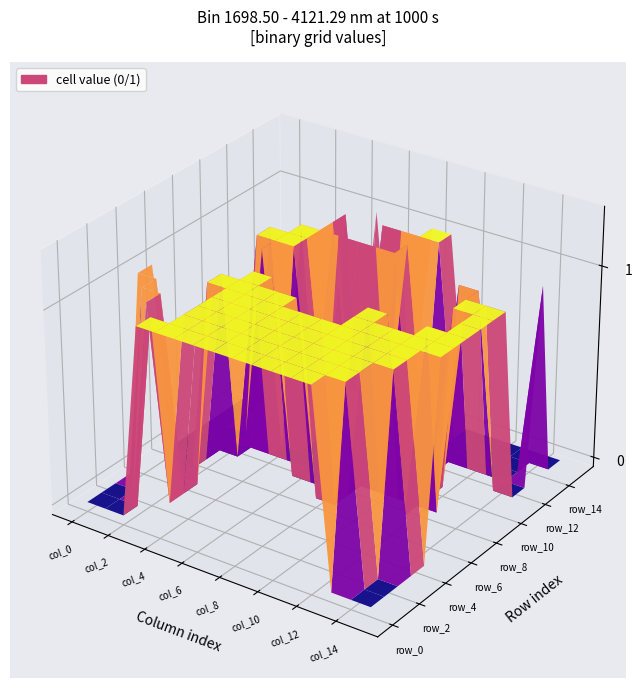

What is the difference between the highest and lowest values at col_6?

1